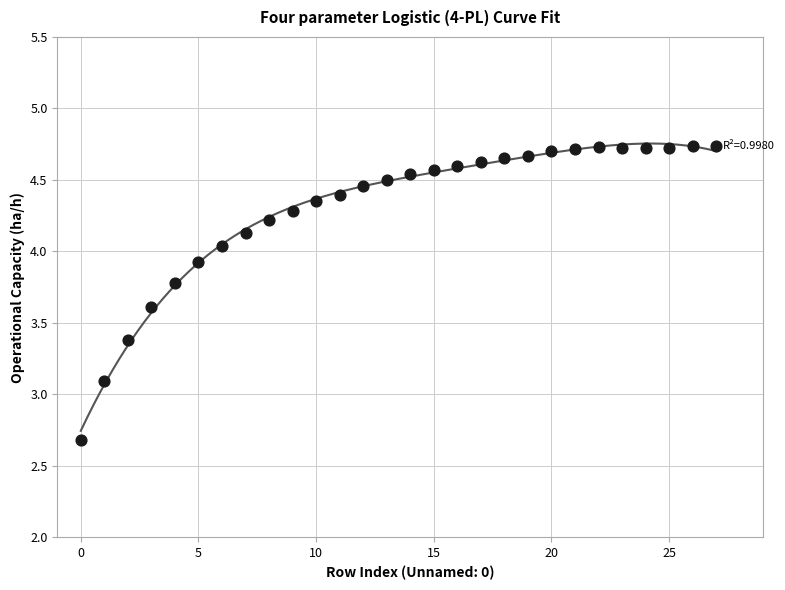

What is the range of Y values (max minus min)?

2.1